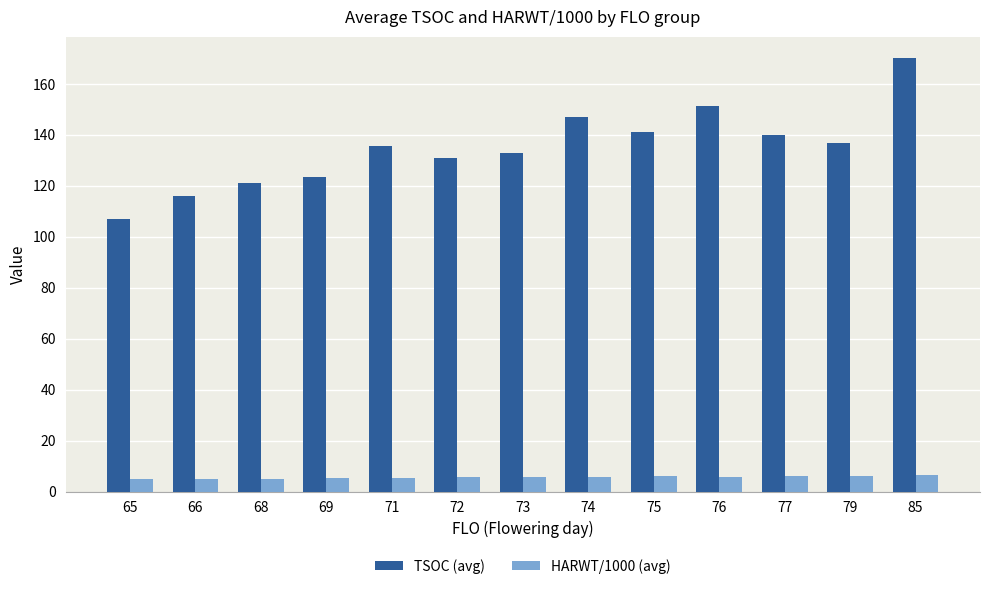

What is the sum of the HARWT/1000 (avg) values at 66 and 76?

10.8